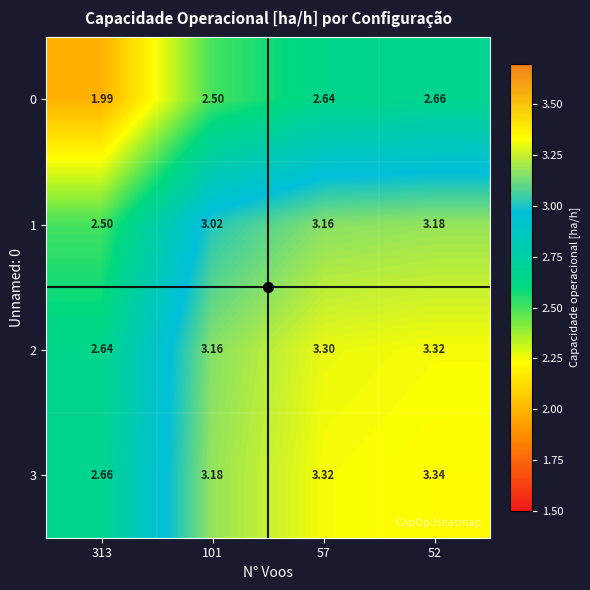

Which label corresponds to the smallest value in the chart?

313